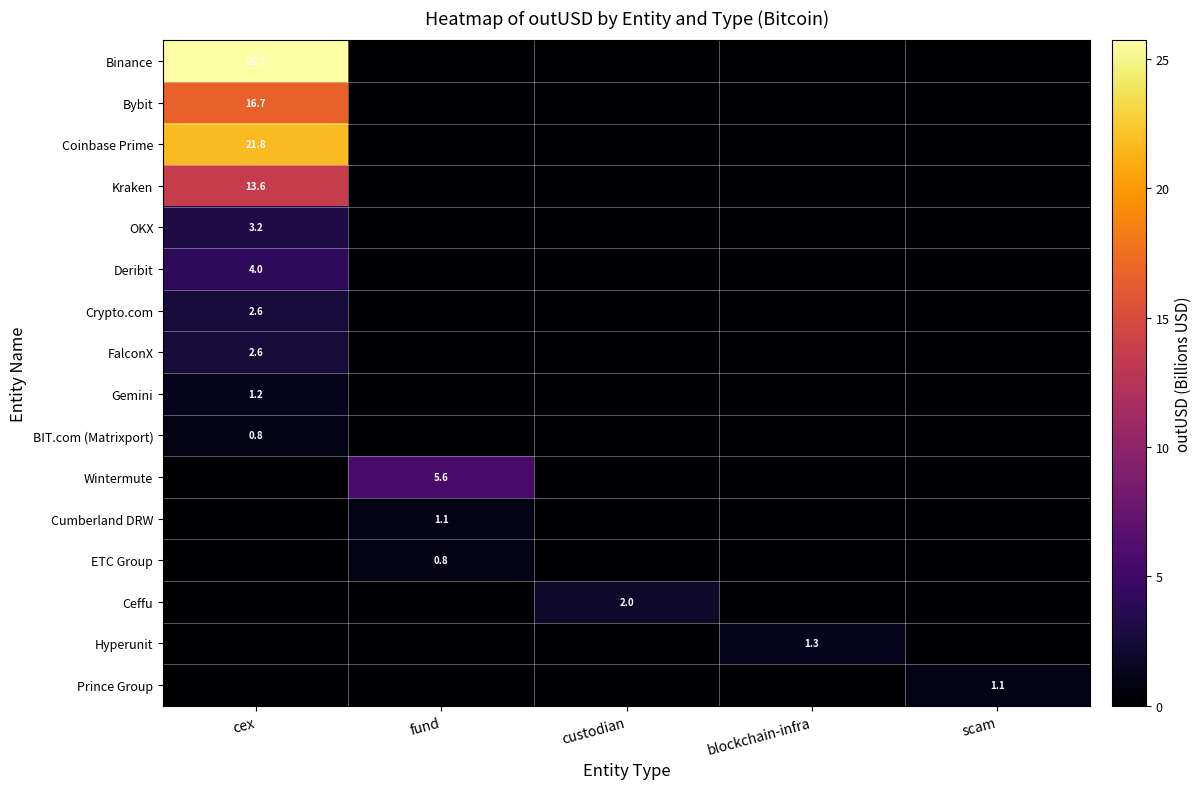

Count the number of categories in the chart.

5